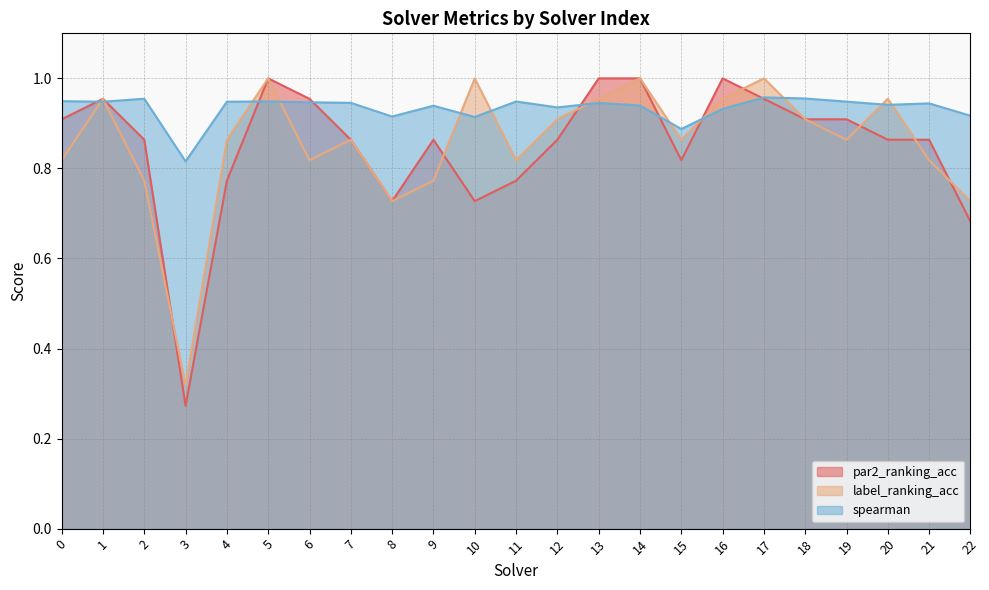

How many intersections are there between spearman and par2_ranking_acc?

8